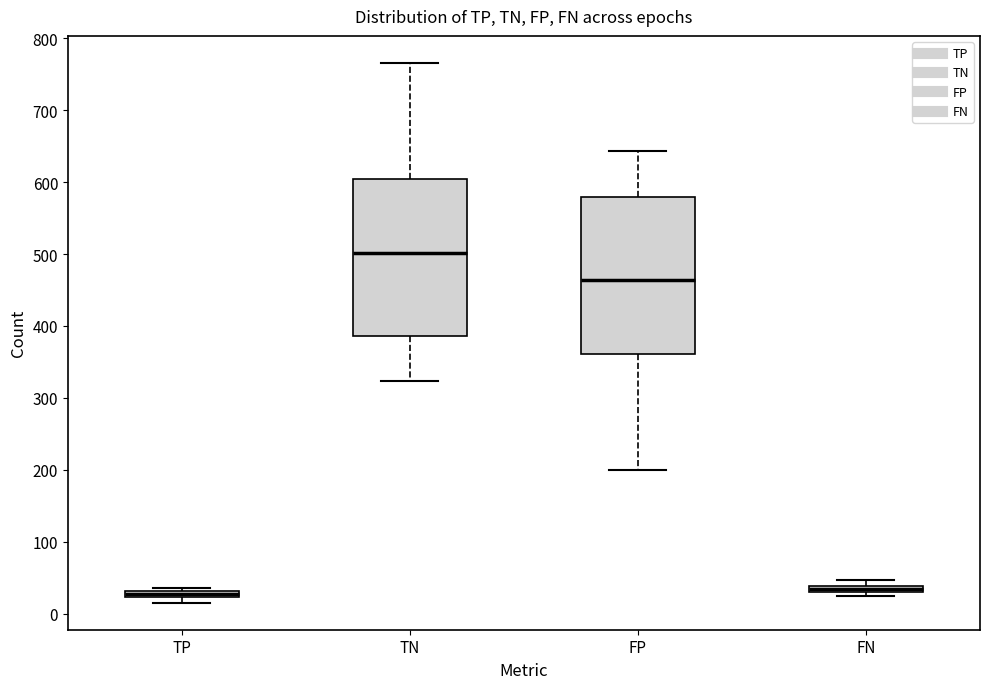

Where does the lower whisker of the box for FP end on the y-axis? The values are not printed on the chart, so give them approximately, as read against the axis.

200